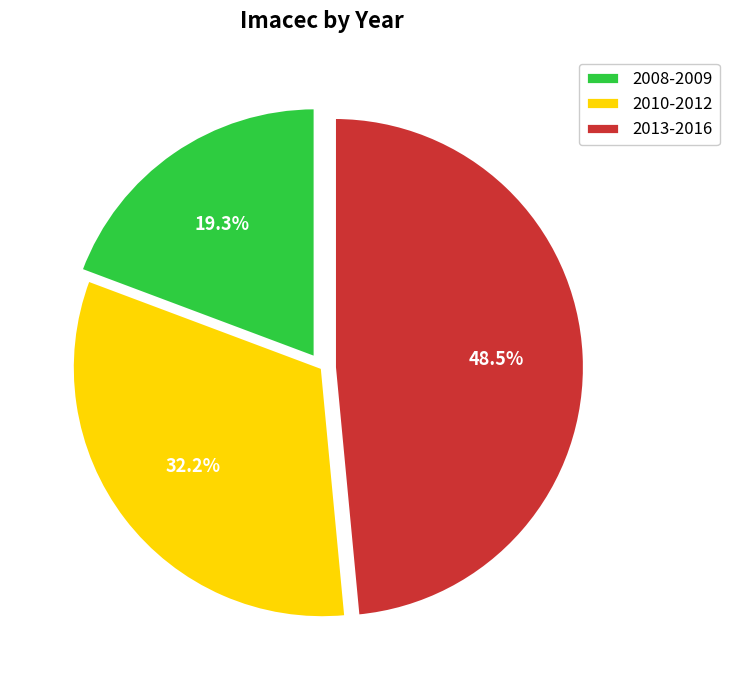

What is the ratio of the value at 2013-2016 to the value at 2010-2012?

1.5